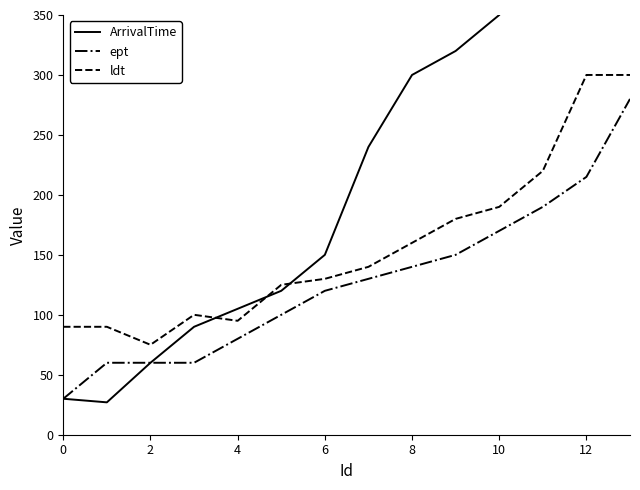

Which series ends up on top after the final intersection of ldt and ArrivalTime?

ArrivalTime